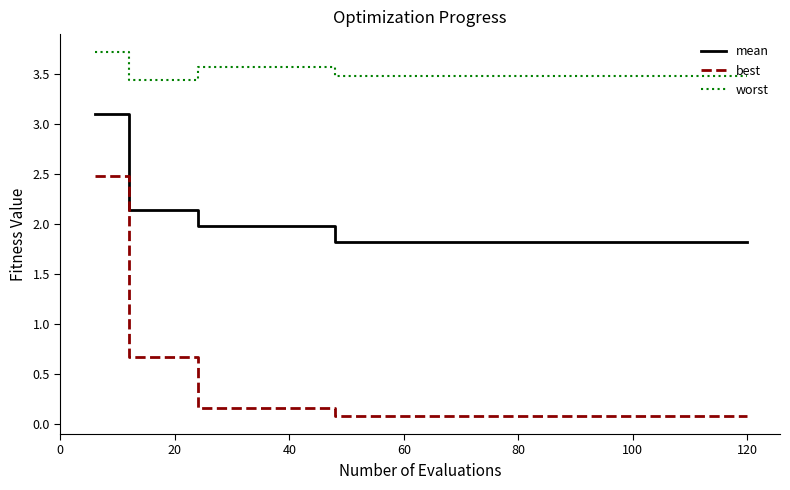

True or false: mean and best intersect in this chart.

False